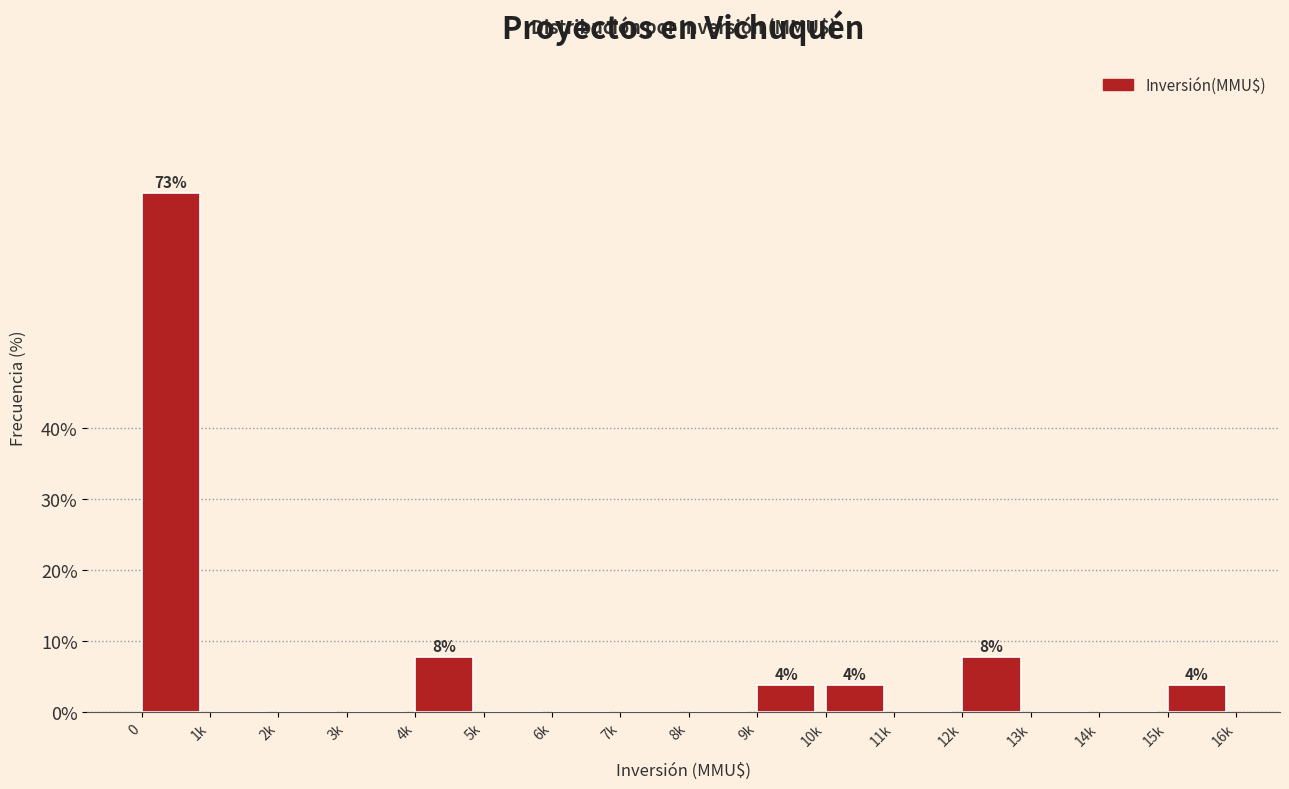

Reading right to left, transcribe all the data shown in this chart.

15k=3.8	14k=0.0	13k=0.0	12k=7.7	11k=0.0	10k=3.8	9k=3.8	8k=0.0	7k=0.0	6k=0.0	5k=0.0	4k=7.7	3k=0.0	2k=0.0	1k=0.0	0=73.1